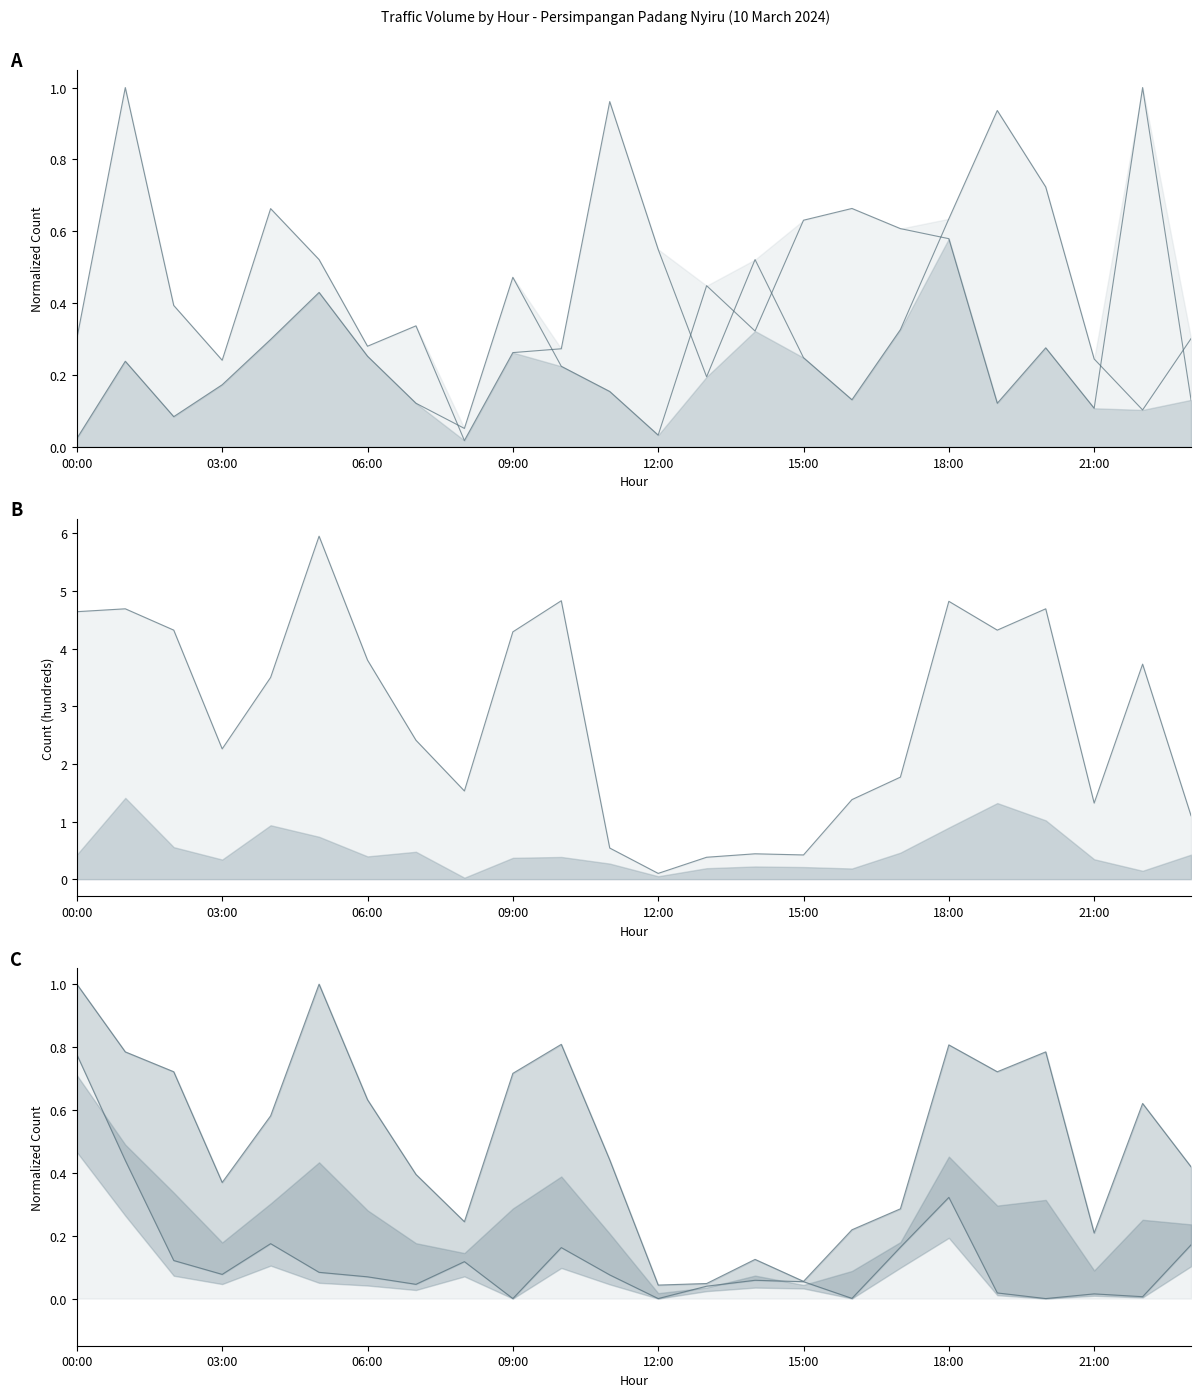

Where is the first local maximum for Phase2 Motorcycle?

01:00